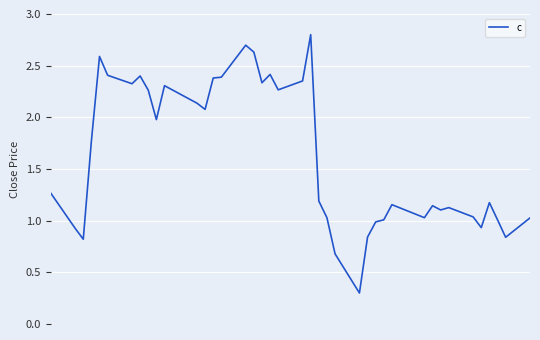

What is the minimum value shown in the chart?

0.3